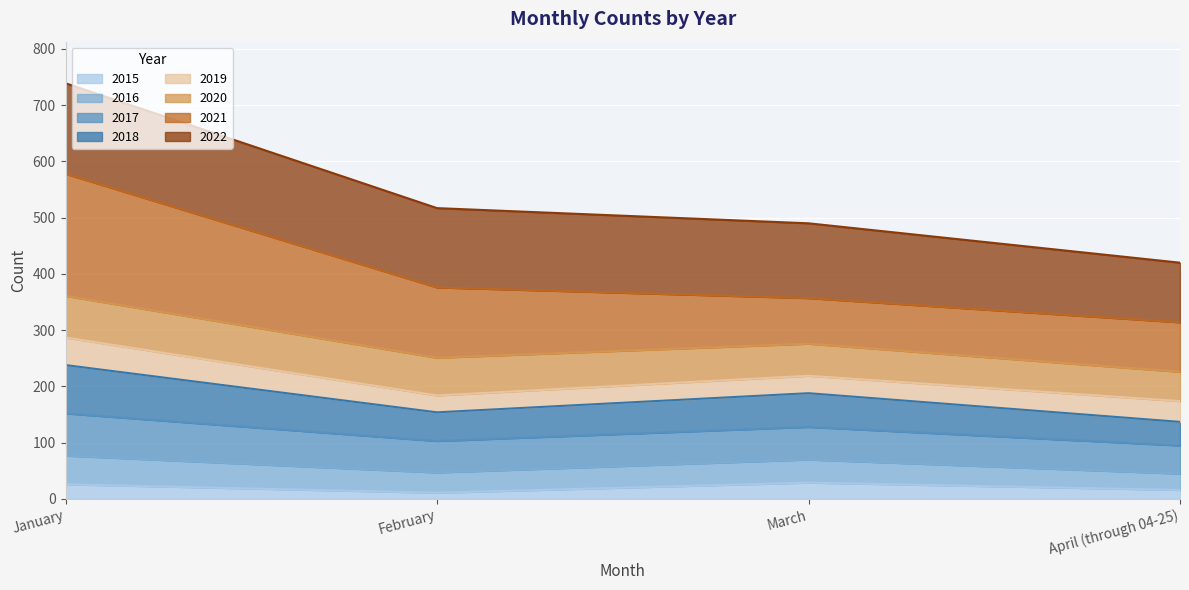

What is the label of the 2nd point from the left?

February